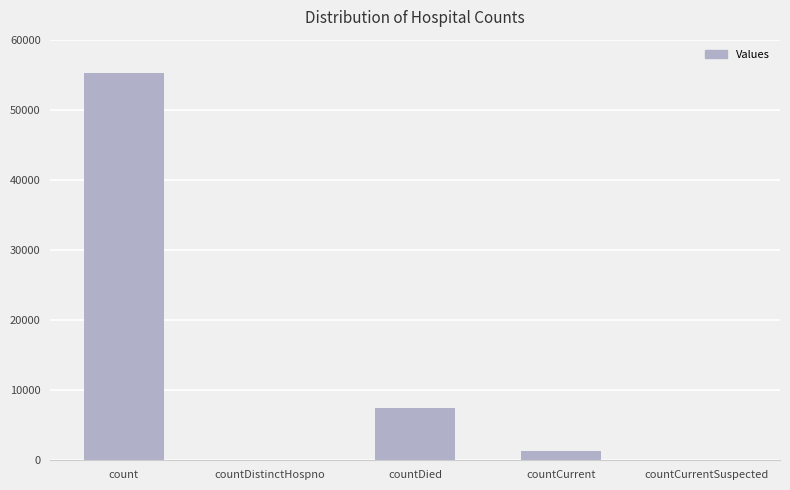

Is it true that the value at countDistinctHospno is -20042?

False